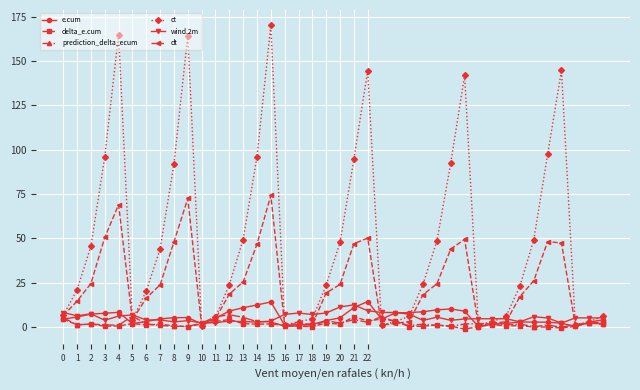

True or false: delta_e.cum has more than 2 interior local peaks.

True